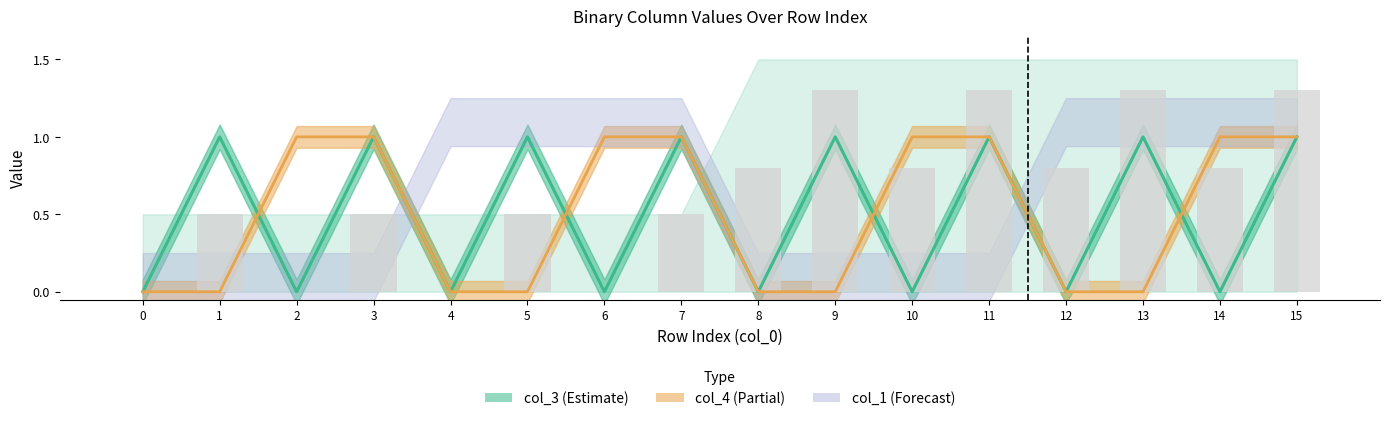

Reading right to left, extract all data points from this chart.

col_3: 1	0	1	0	1	0	1	0	1	0	1	0	1	0	1	0
col_4: 1	1	0	0	1	1	0	0	1	1	0	0	1	1	0	0